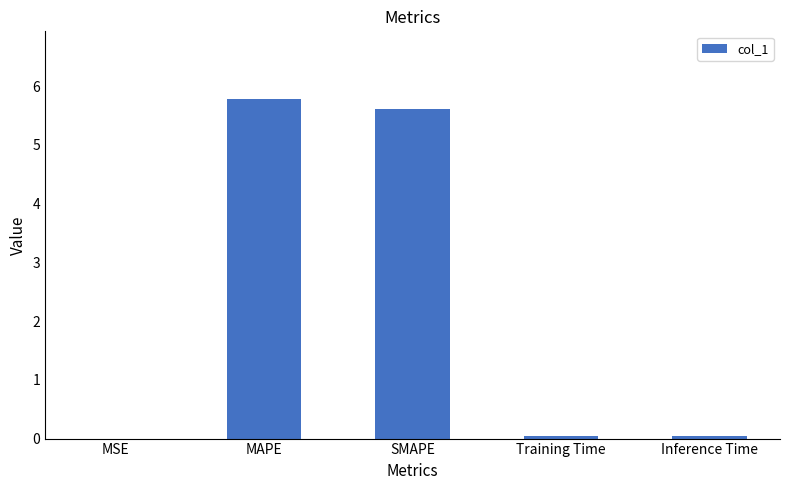

Which has a higher value, MSE or SMAPE?

SMAPE